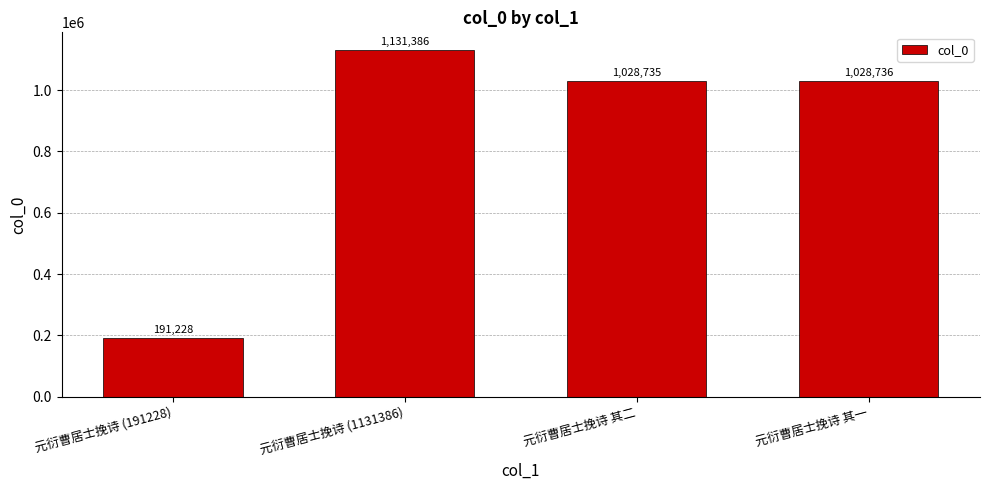

Rank the categories by value from lowest to highest.

元衍曹居士挽诗 (191228), 元衍曹居士挽诗 其二, 元衍曹居士挽诗 其一, 元衍曹居士挽诗 (1131386)